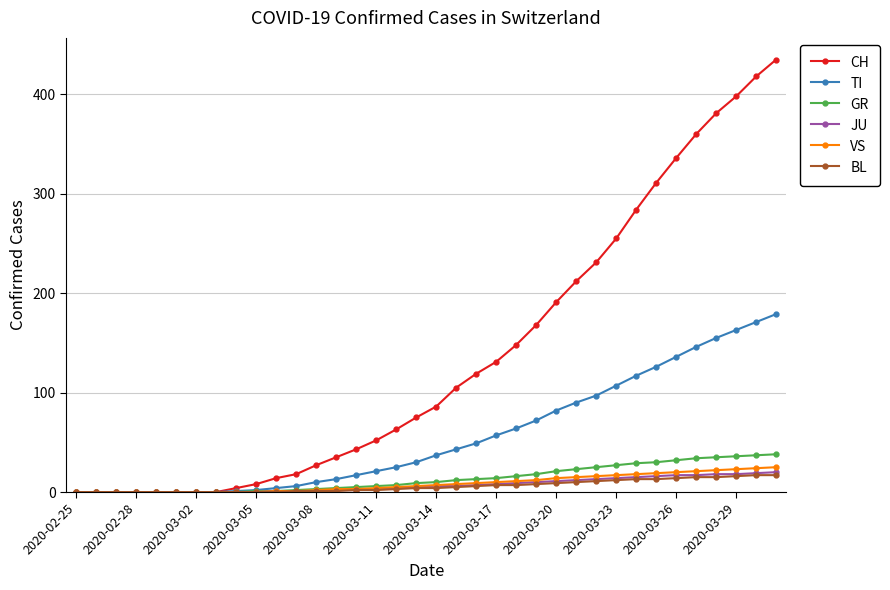

What is the maximum value for JU?

20